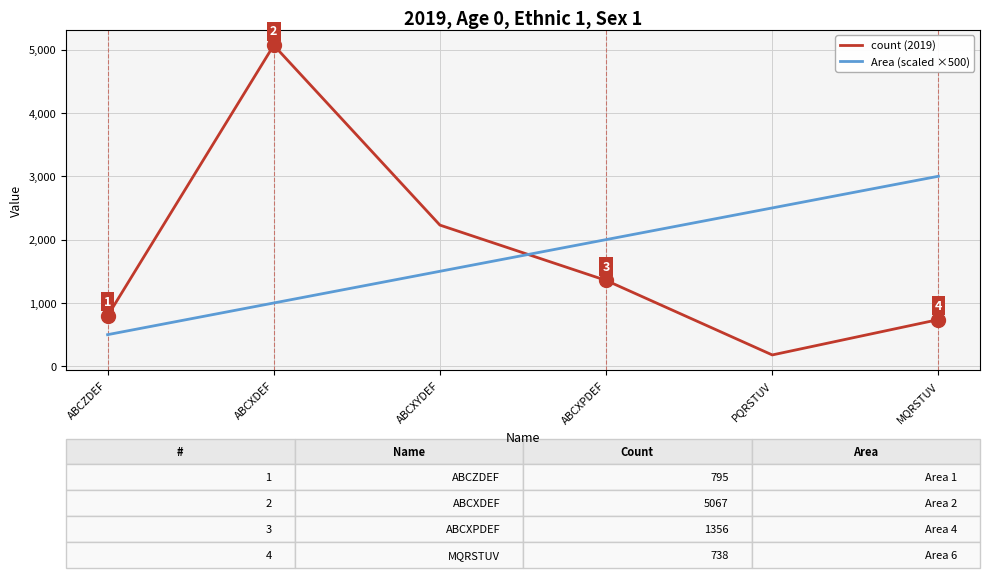

What is the difference between the maximum and second lowest values in the Area (scaled ×500) series?

2000